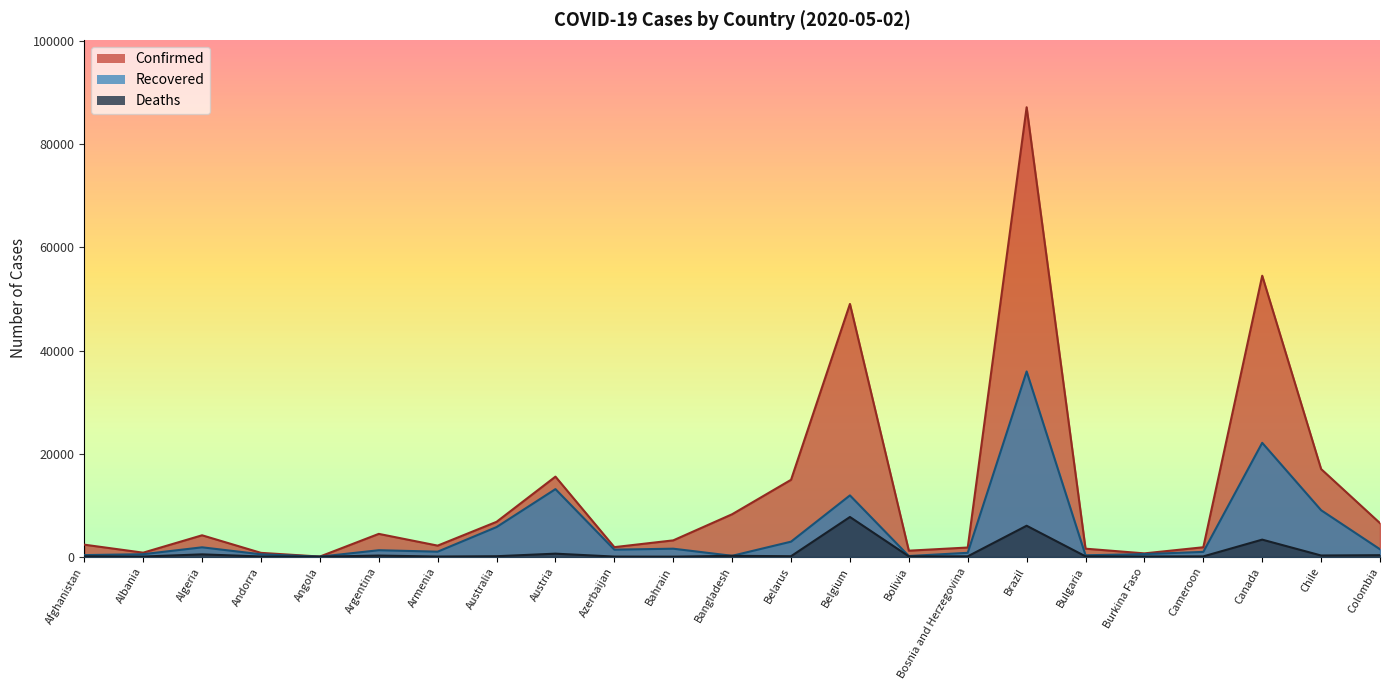

How many data points in Confirmed are less than 3169?

11